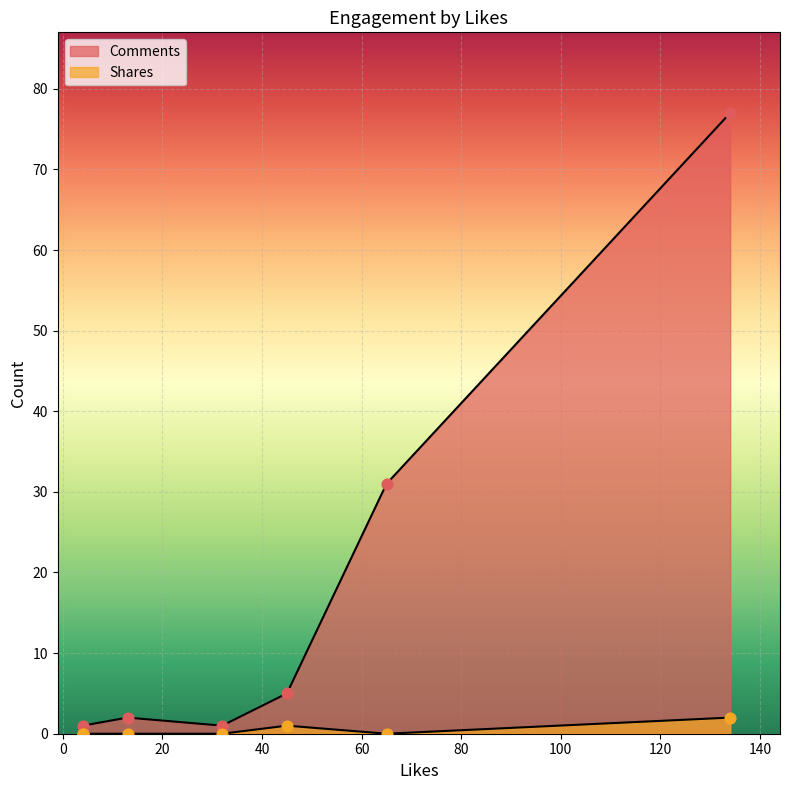

Which series has the largest Y range (max minus min)?

Comments